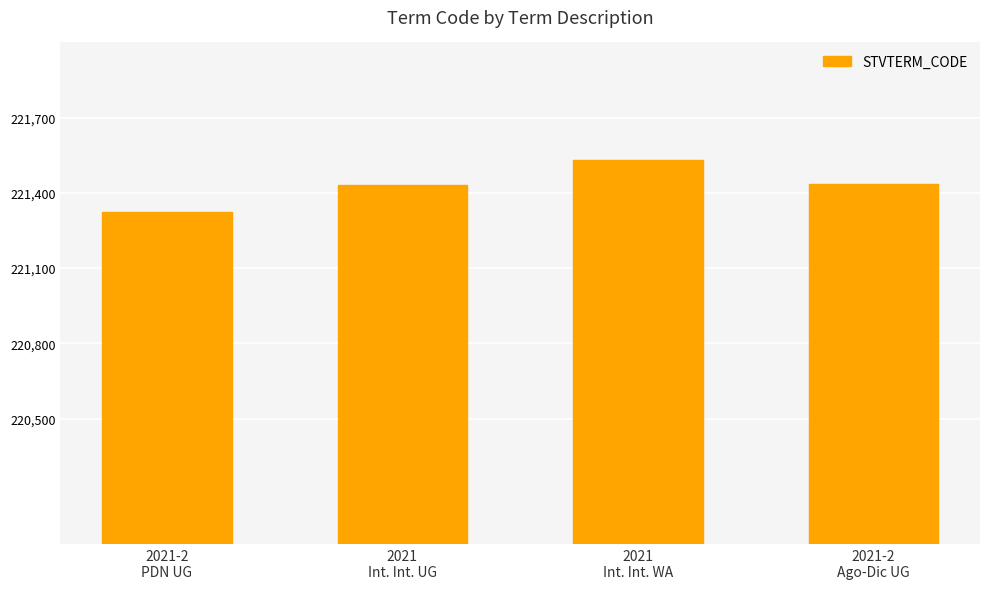

What is the difference between the values at 2021
Int. Int. WA and 2021-2
PDN UG?

210